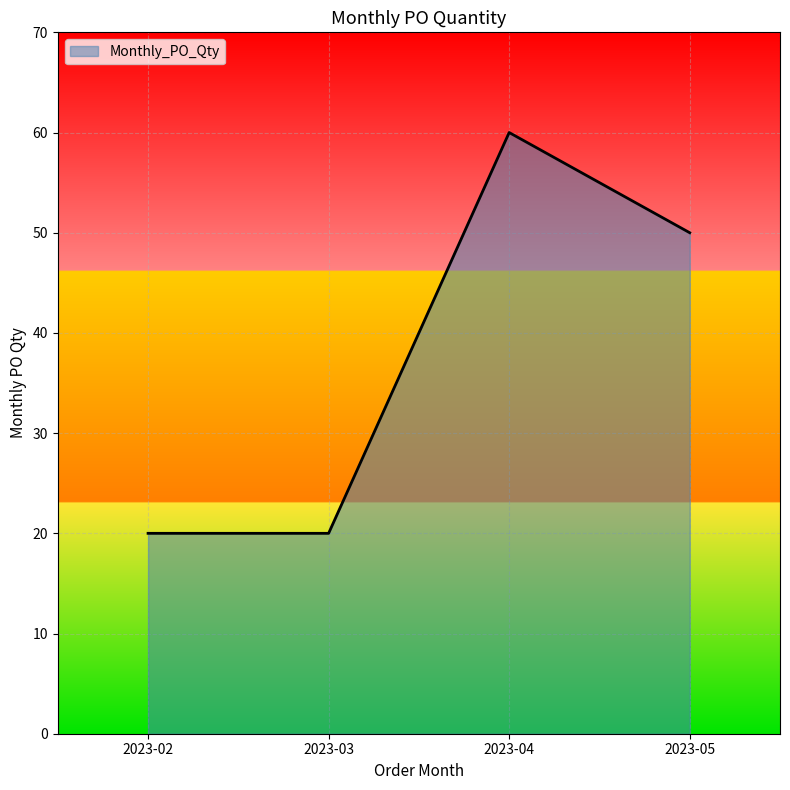

Reading left to right, list all the values displayed in this chart.

20	20	60	50